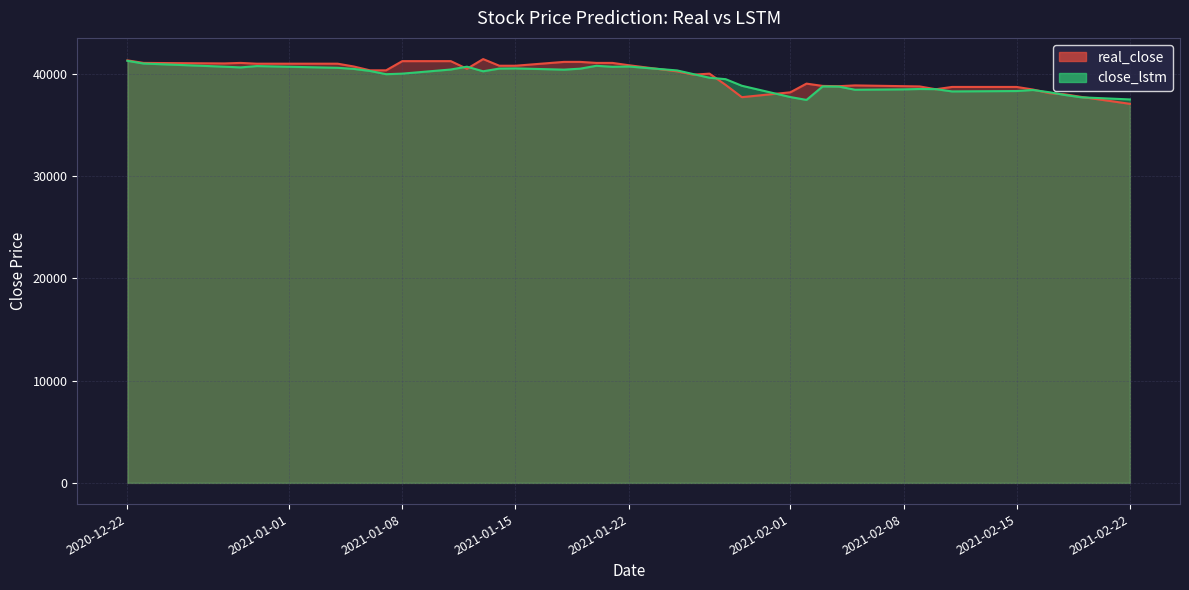

What are all the series names shown in the legend?

real_close, close_lstm